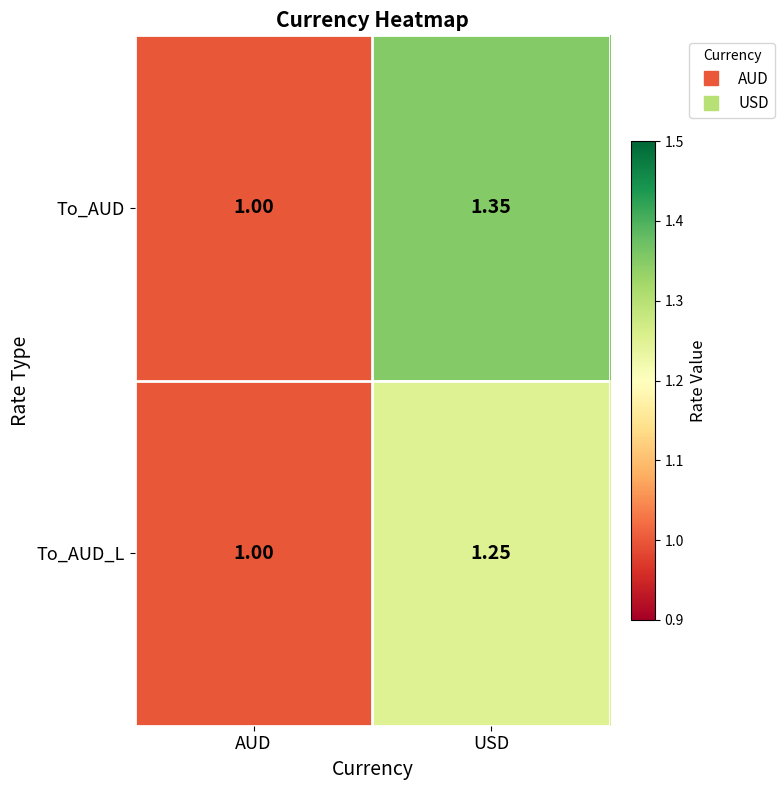

At which category does the chart reach its minimum across all series?

AUD